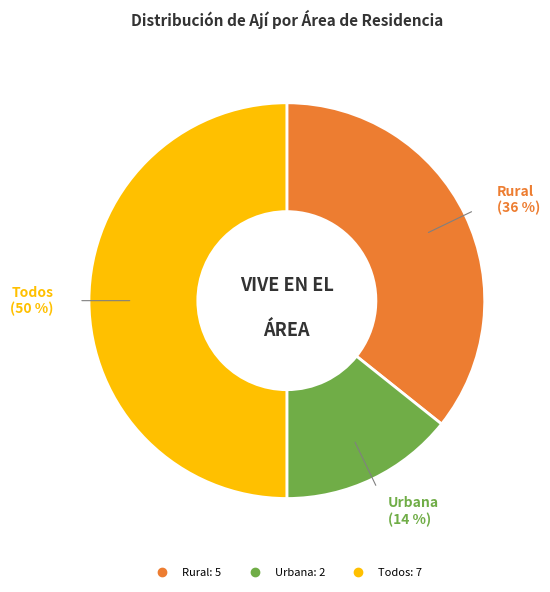

To the nearest percent, what is the difference between the largest and smallest slice percentages?

36%